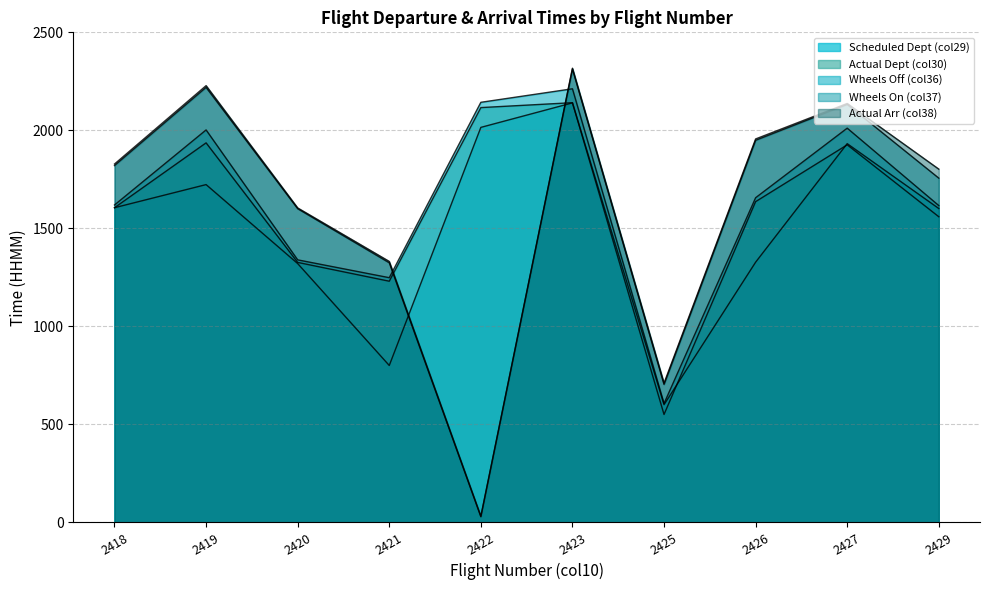

True or false: col30 and col10 cross at least once.

False